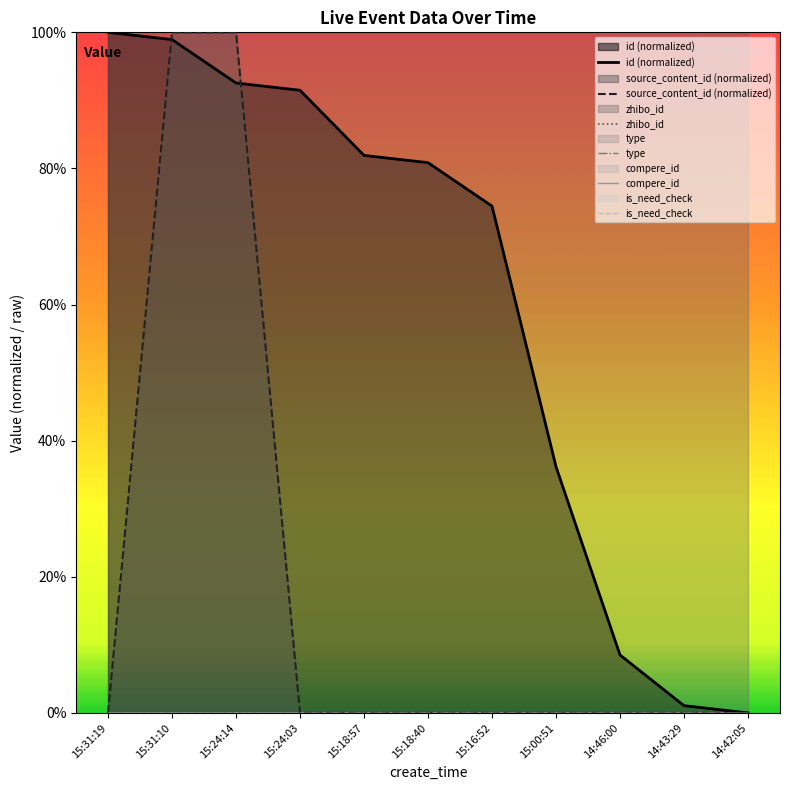

True or false: is_need_check and source_content_id (normalized) intersect in this chart.

False